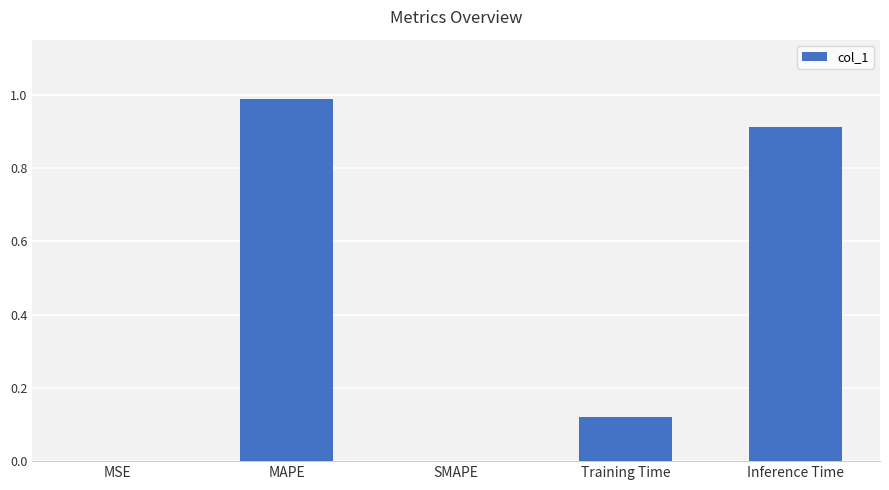

What is the sum of the values at MAPE and Inference Time?

1.9